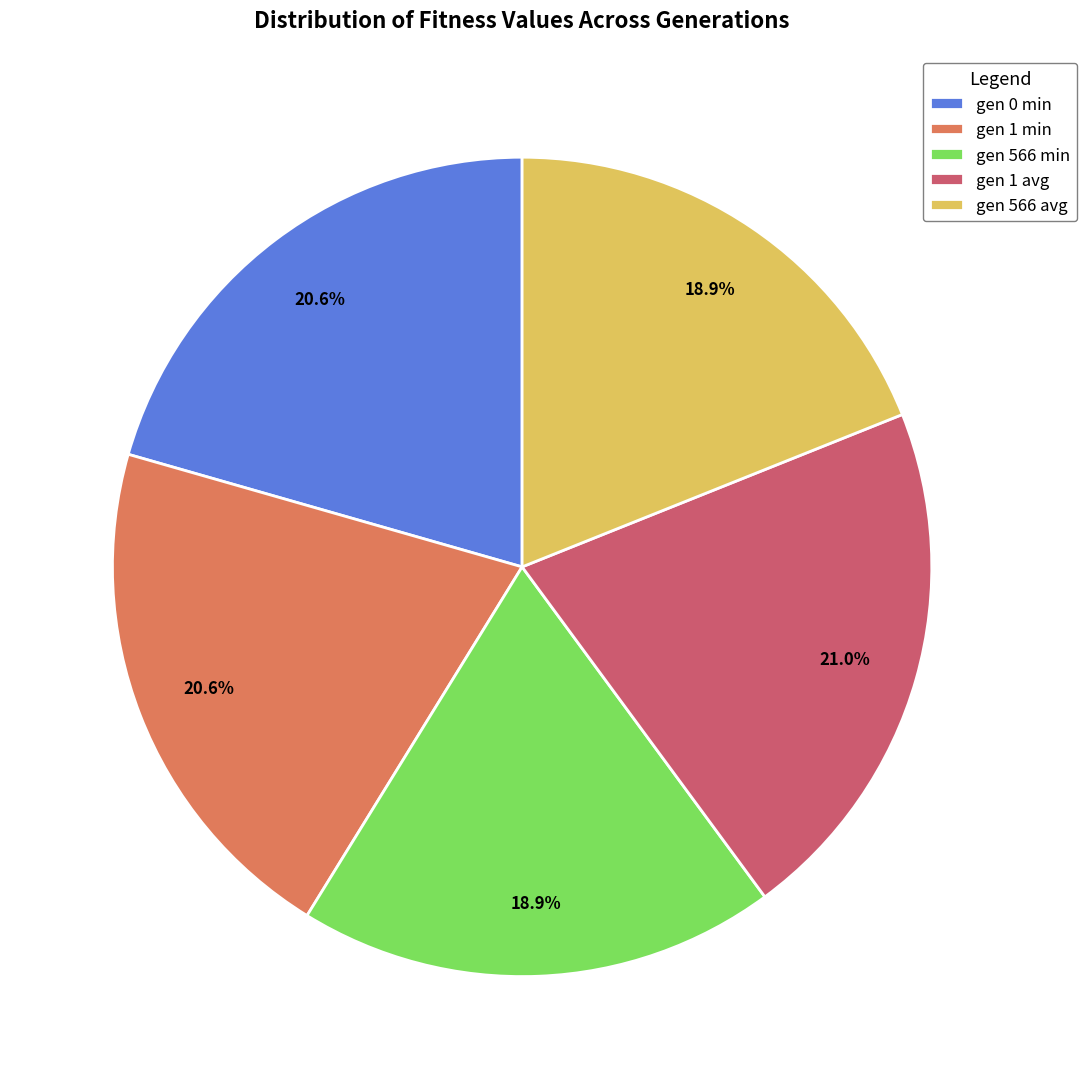

Approximately how many times larger is the value at gen 1 min compared to gen 1 avg?

1.0